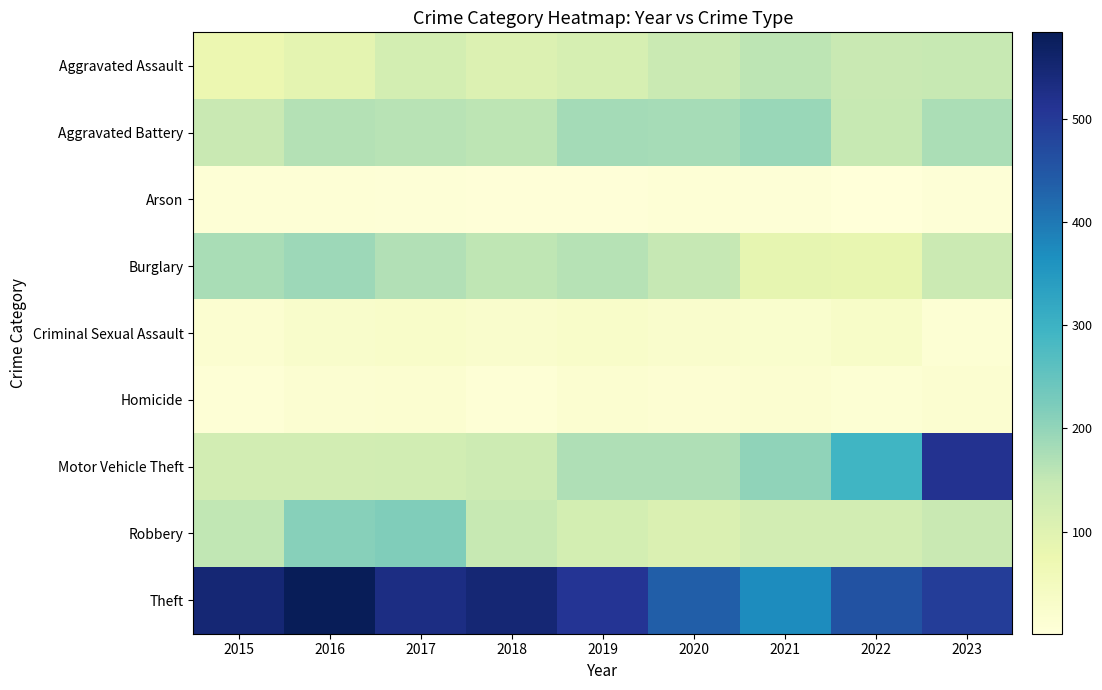

At which category is the sum across all series the highest?

2023